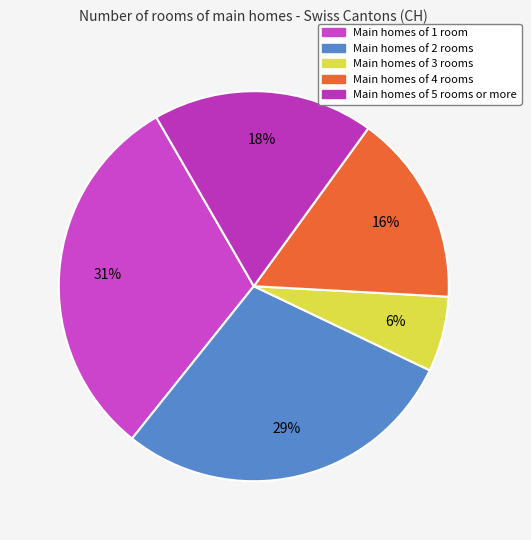

Count the number of slices in the pie.

5